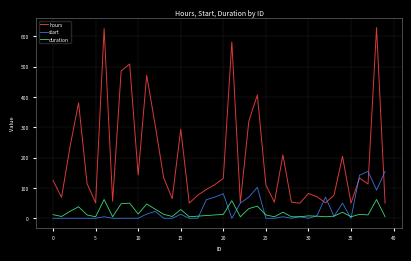

Which series has the largest range (max minus min)?

hours